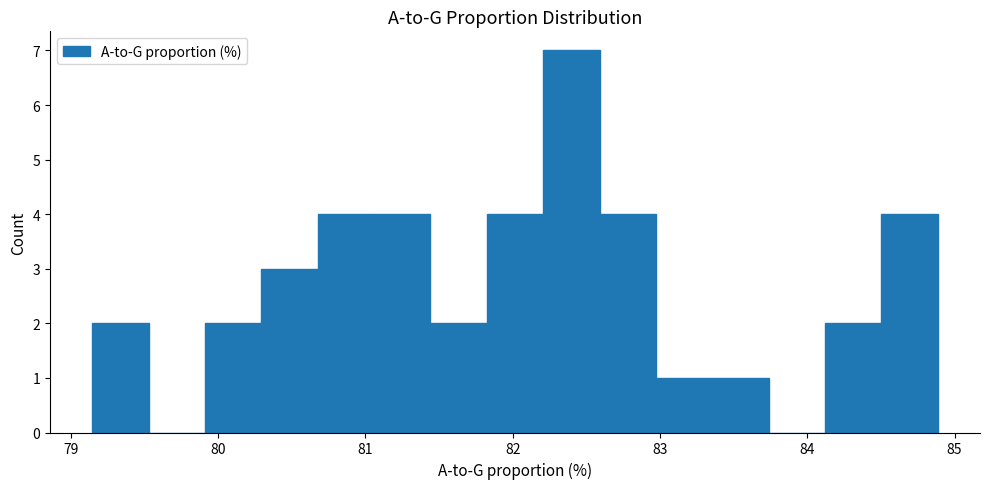

Around what value on the x-axis is the tallest bar? Give the approximate position of its centre, as read against the axis.

82.4